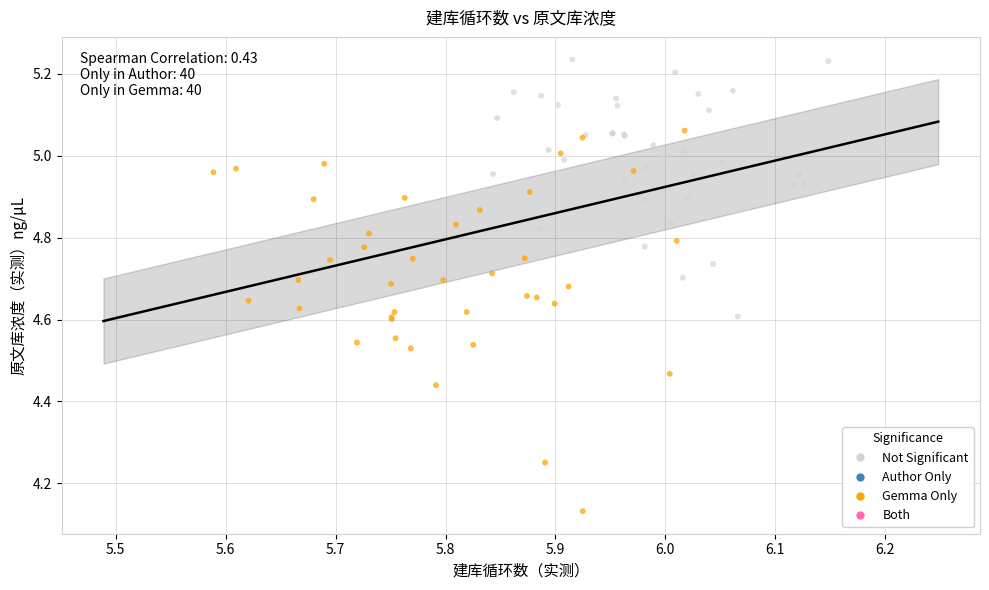

Which series contains the highest Y value?

Not Significant